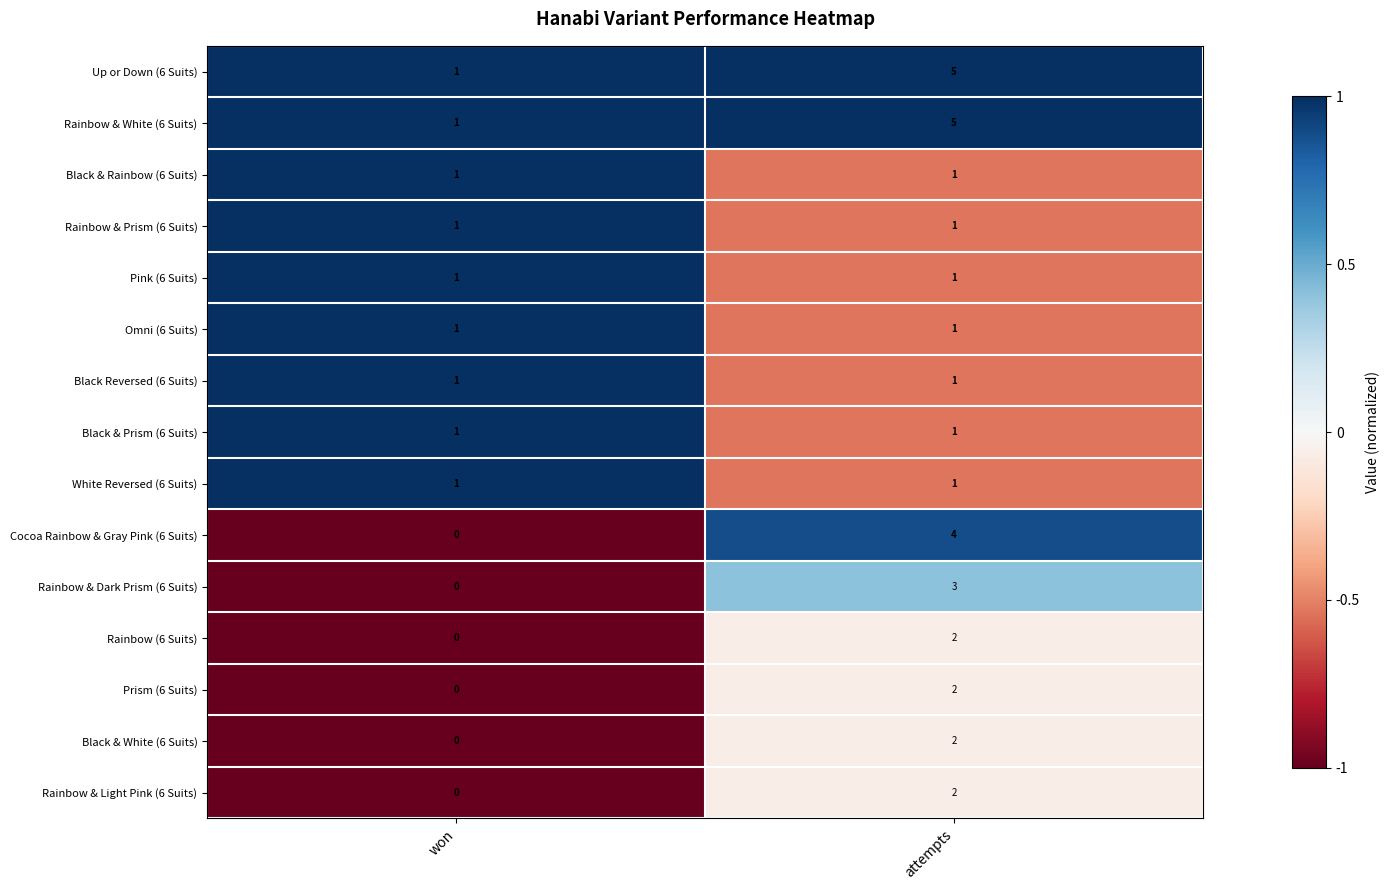

How many data points does each series have?

2